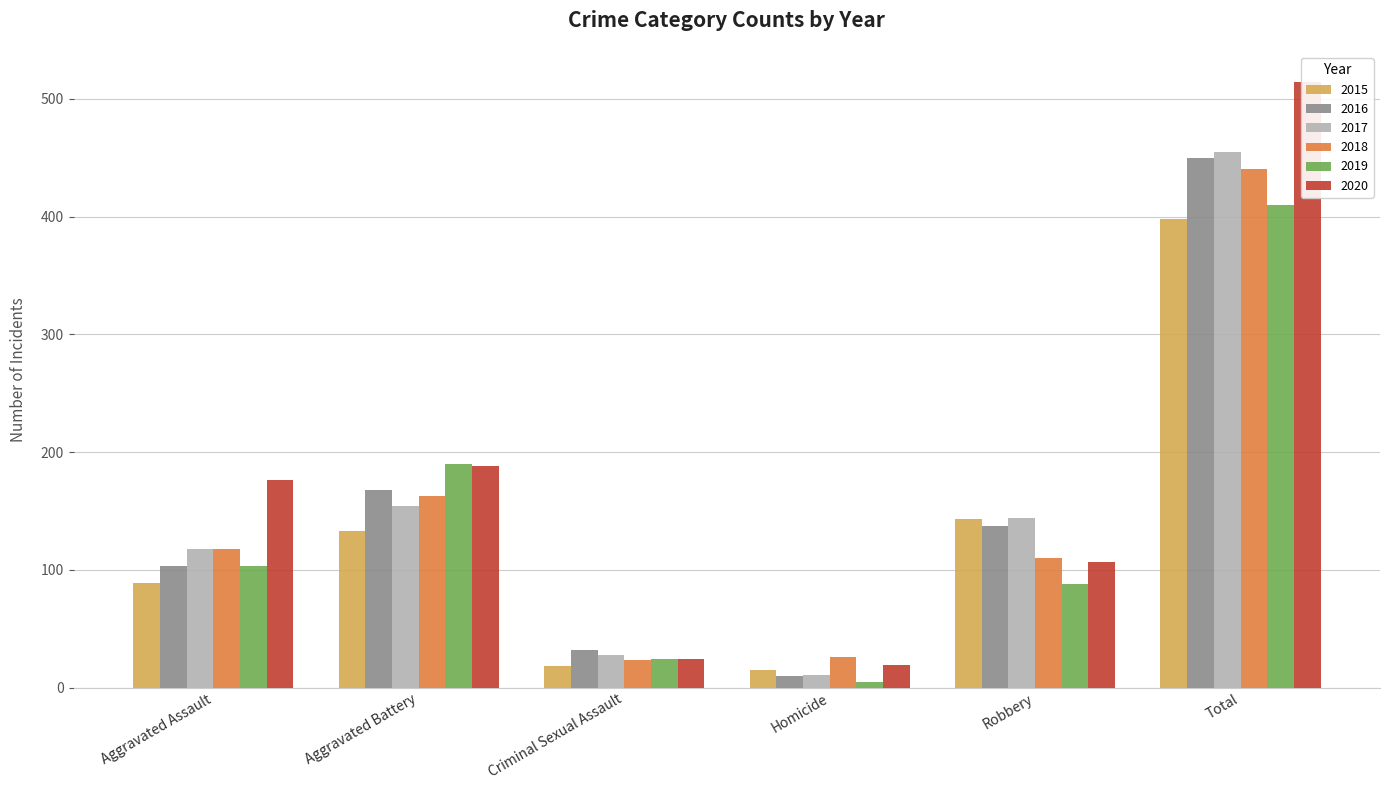

What is the minimum value shown in the chart?

5